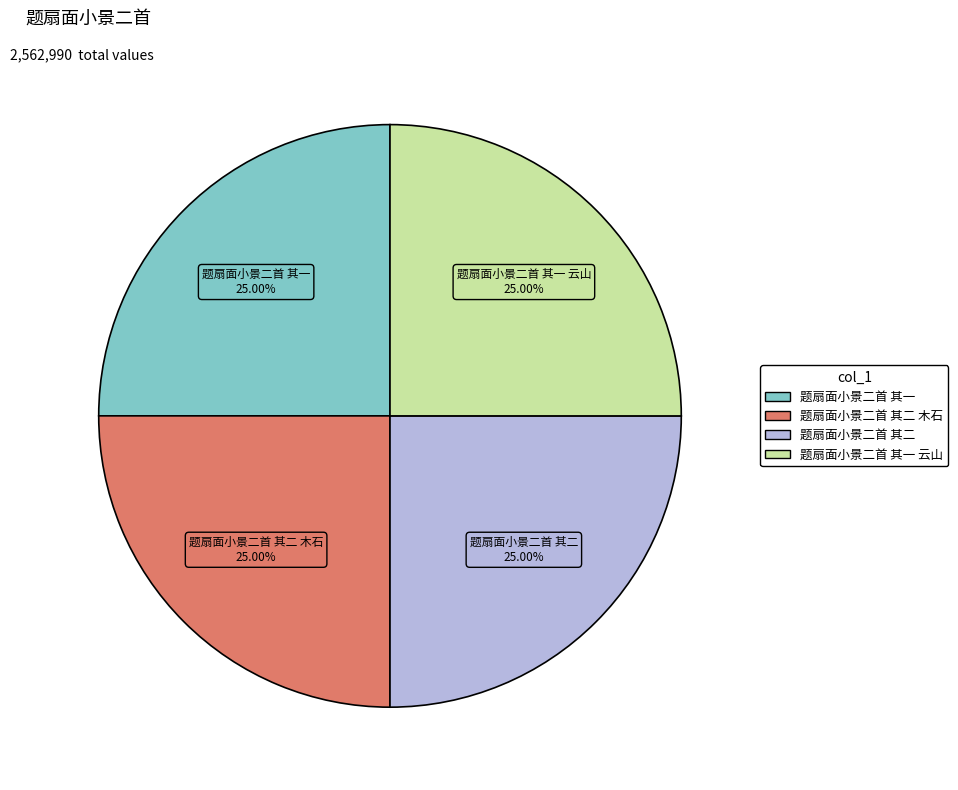

Is there any slice that represents more than half of the pie?

No